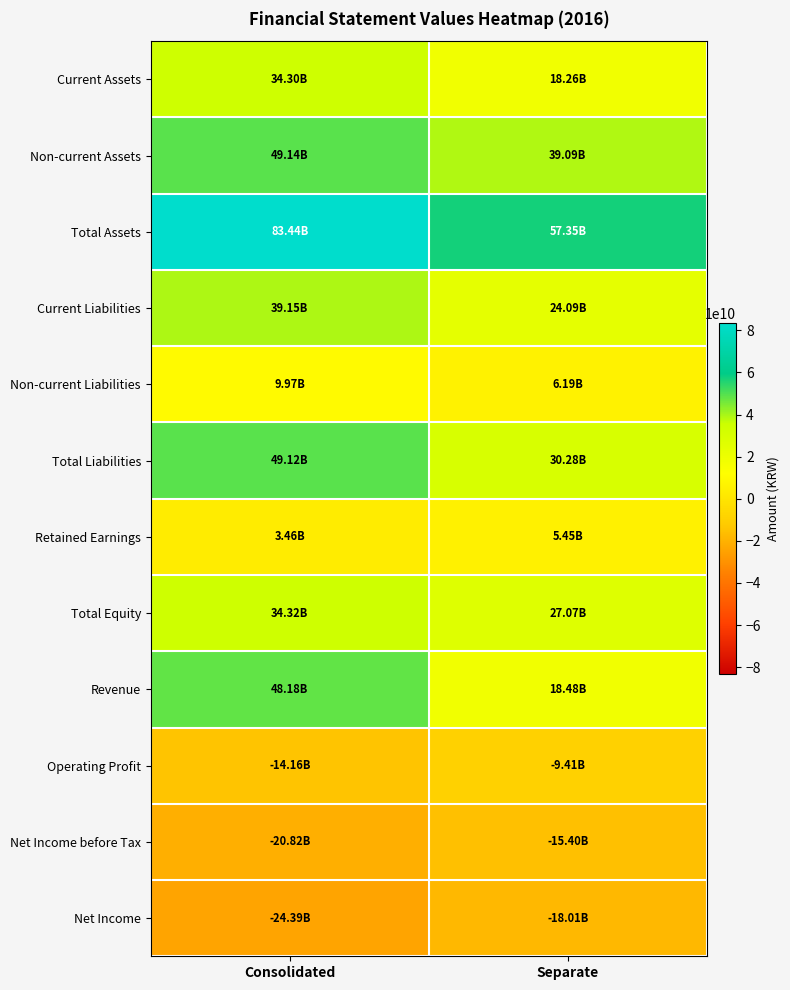

What is the spread (max minus min) of values at Consolidated?

107829742404